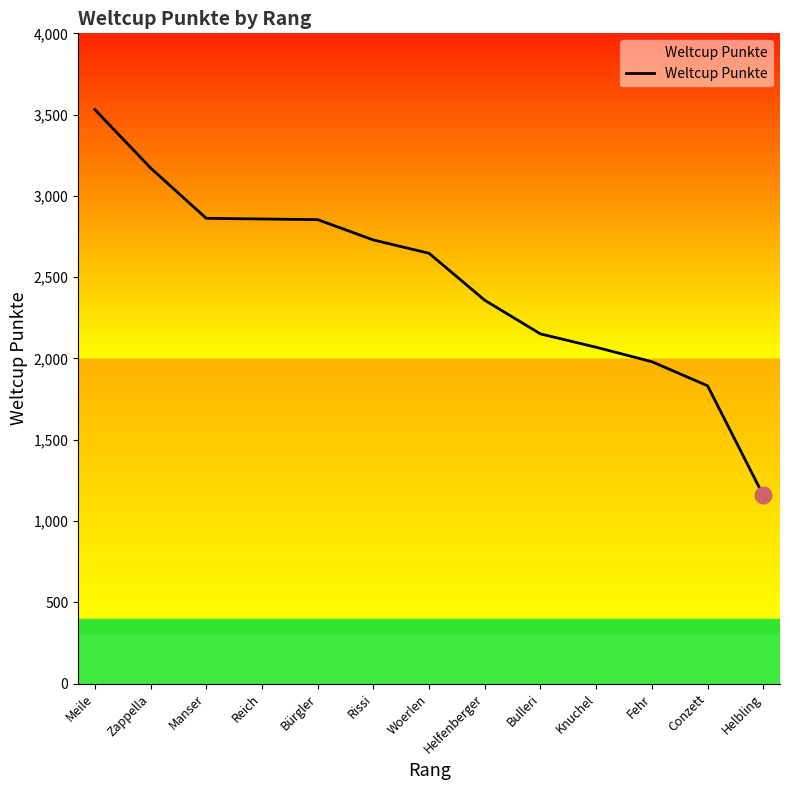

Approximately how many times larger is the value at Bürgler compared to Rissi?

1.0